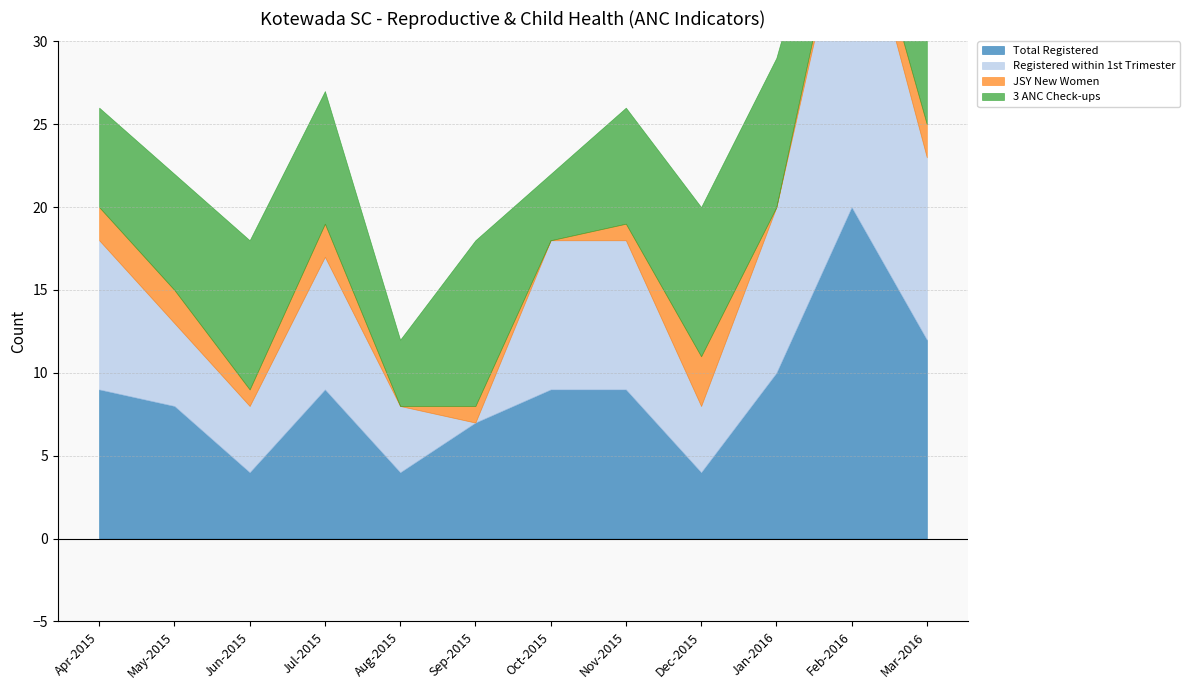

The 3 ANC Check-ups series shows 10 at Apr-2015. True or false?

False